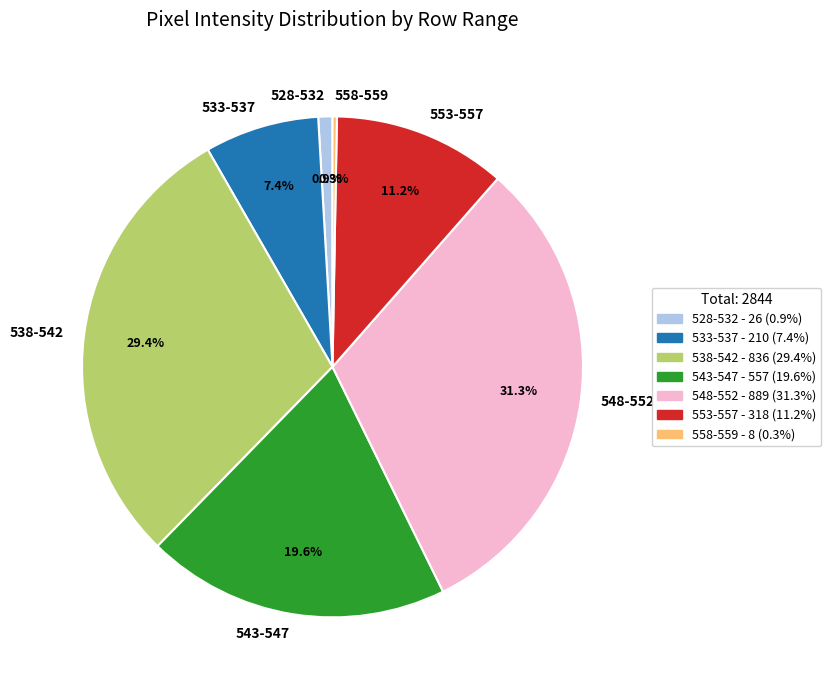

Approximately how many times larger is the value at 553-557 compared to 543-547?

0.6